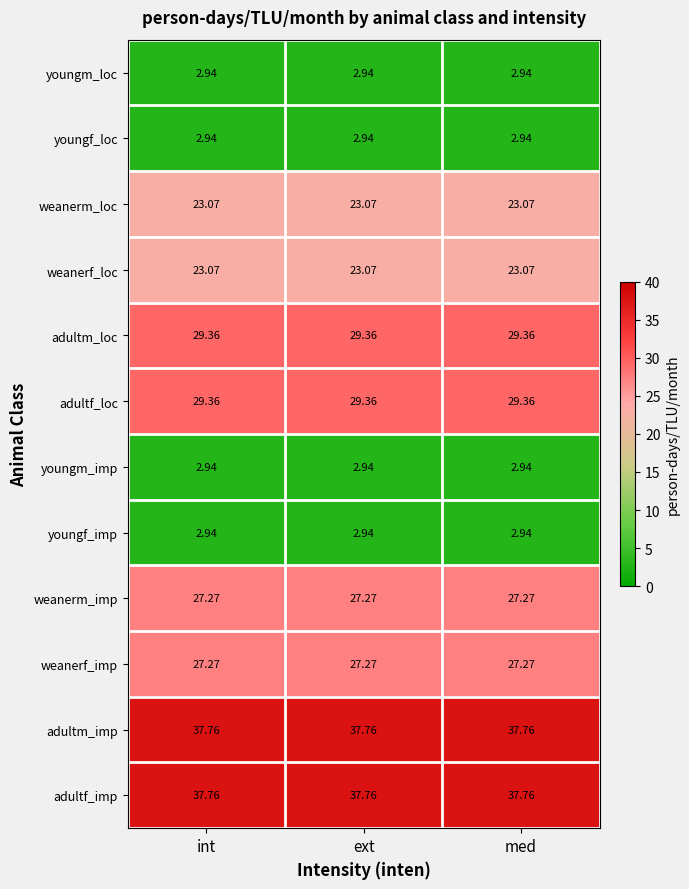

Is the value of weanerm_imp at med greater than the value of youngf_imp at ext?

Yes